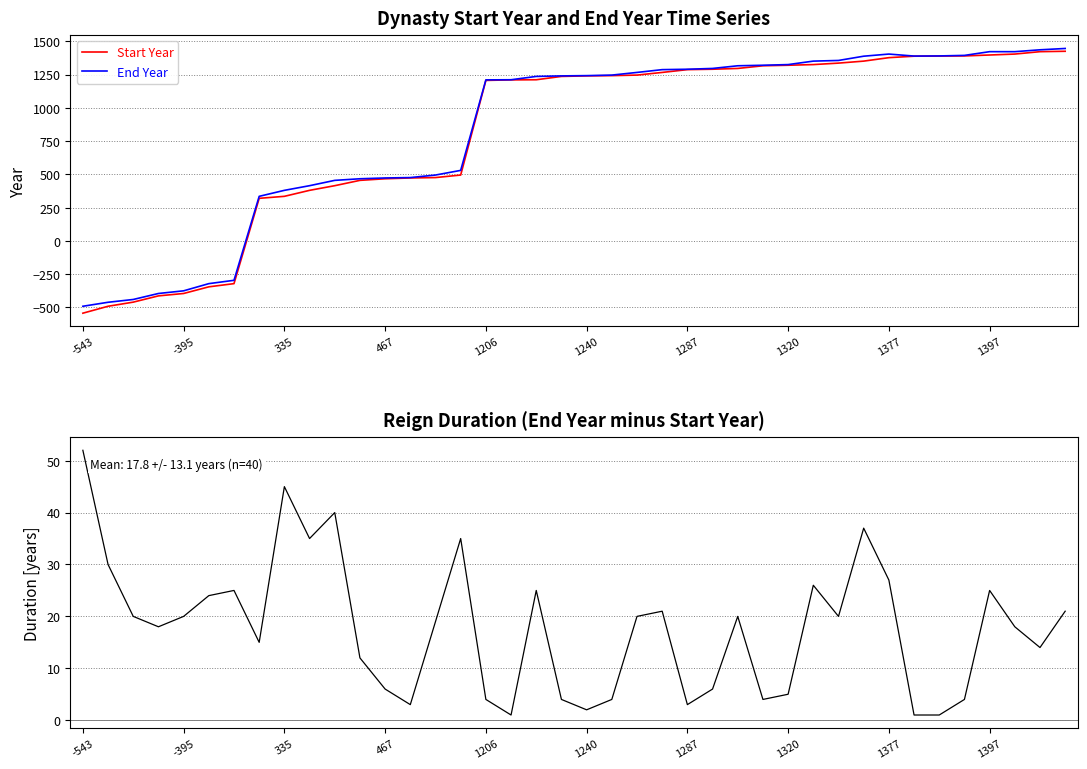

True or false: End Year has a value of 1210 at 1206.

True